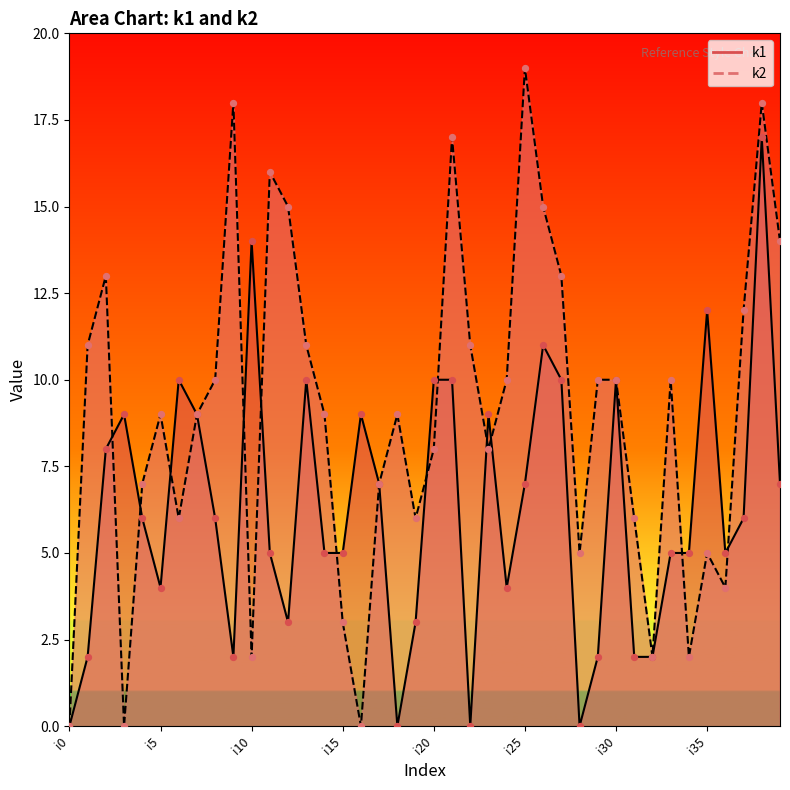

What are all the series names shown in the legend?

k1, k2